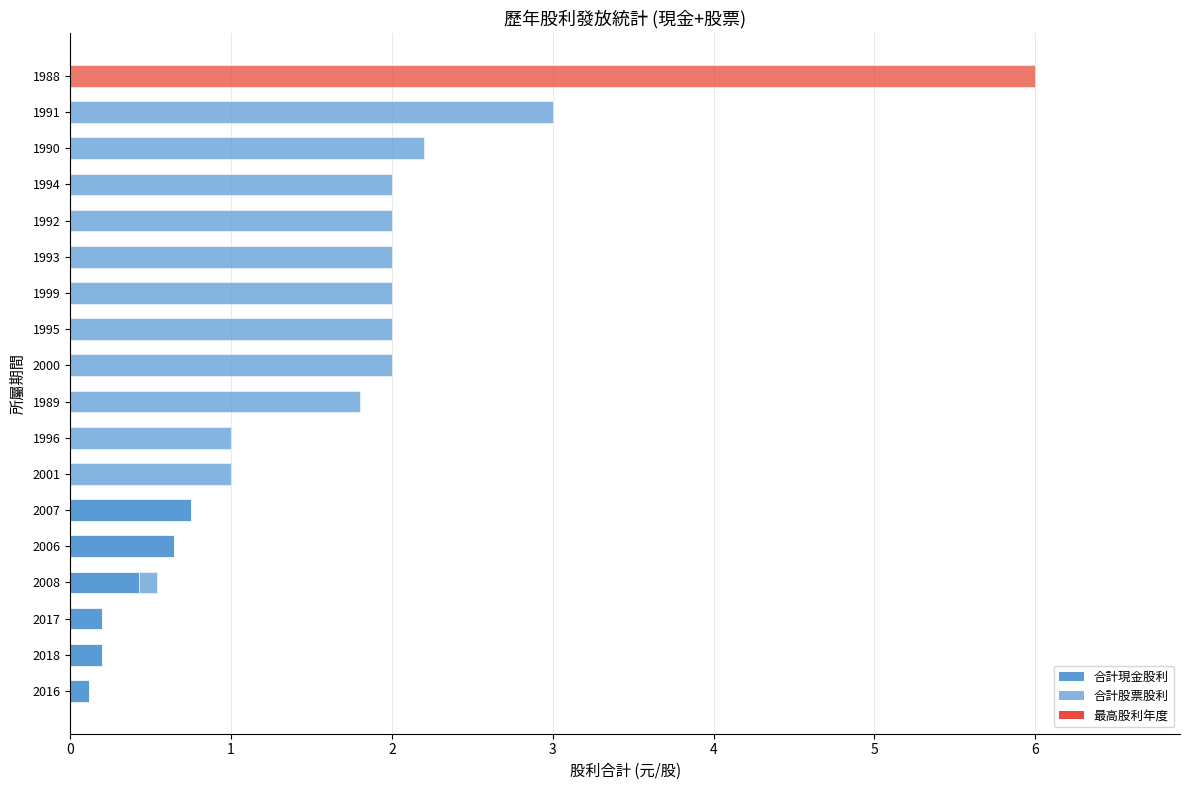

How many categories are shown in the chart?

18